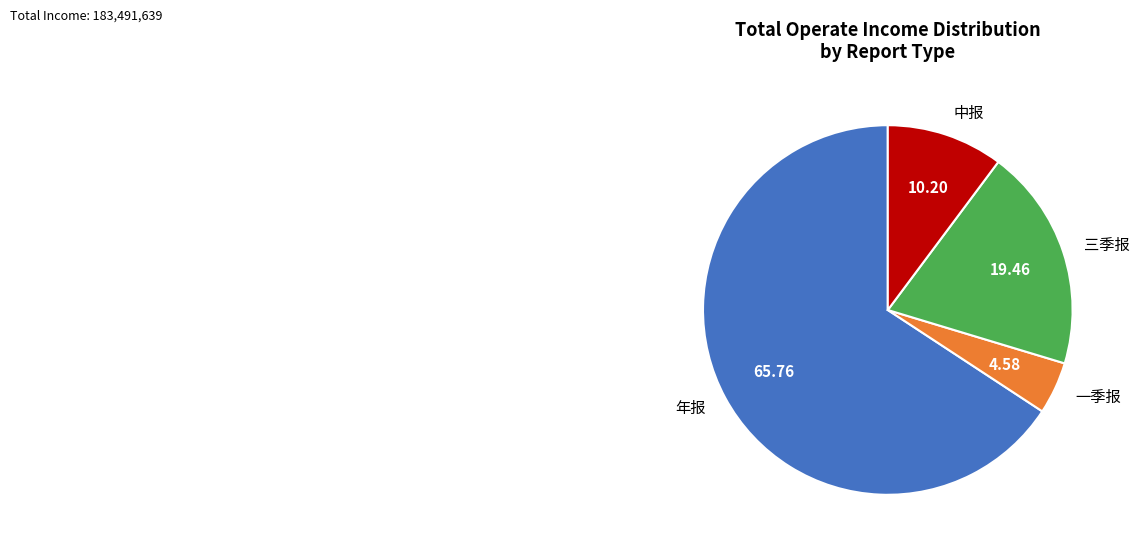

Is the sum of 年报 and 一季报 greater than half?

Yes